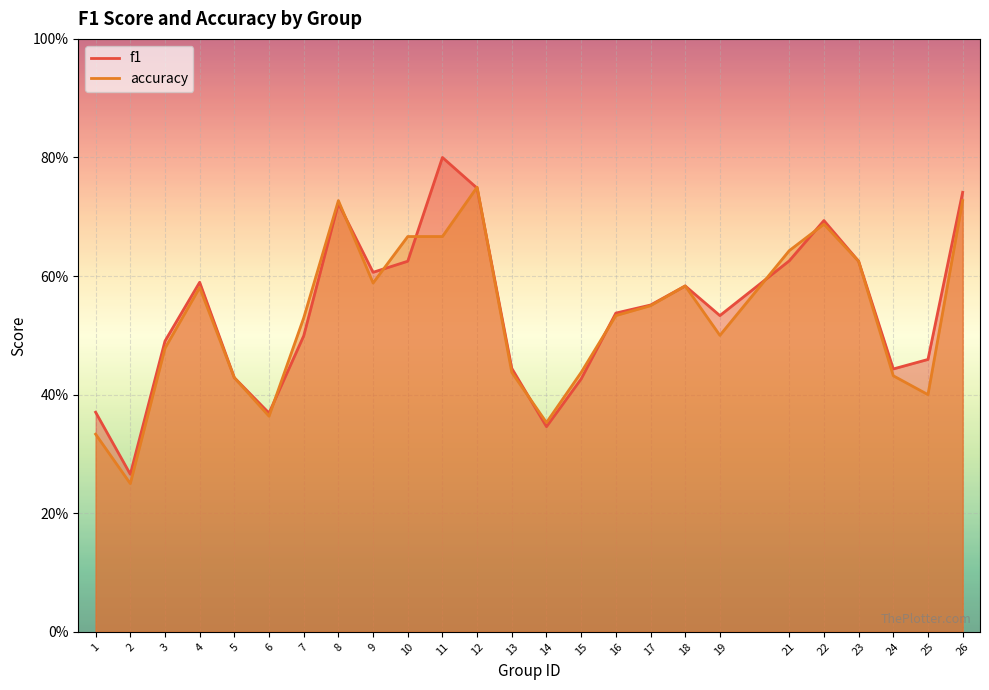

Which series has the largest range (max minus min)?

f1